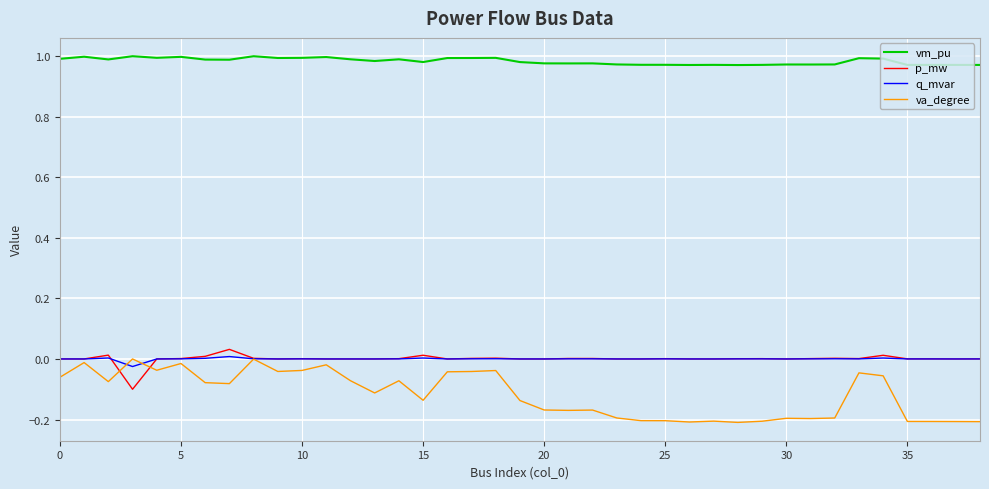

Which series has the widest spread of values?

va_degree